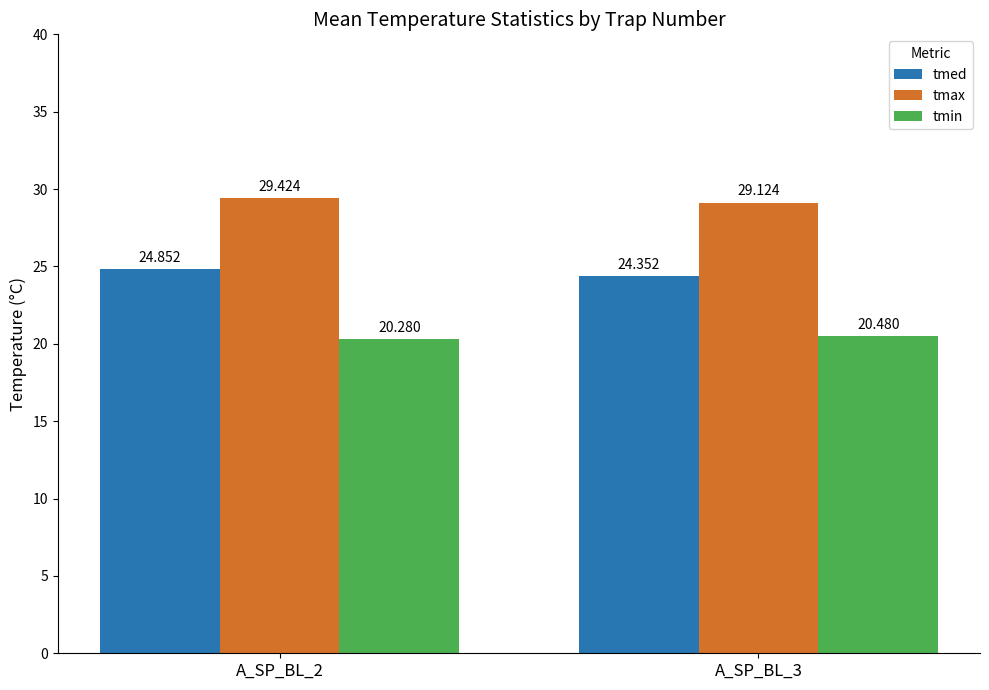

At which category is the sum across all series the highest?

A_SP_BL_2